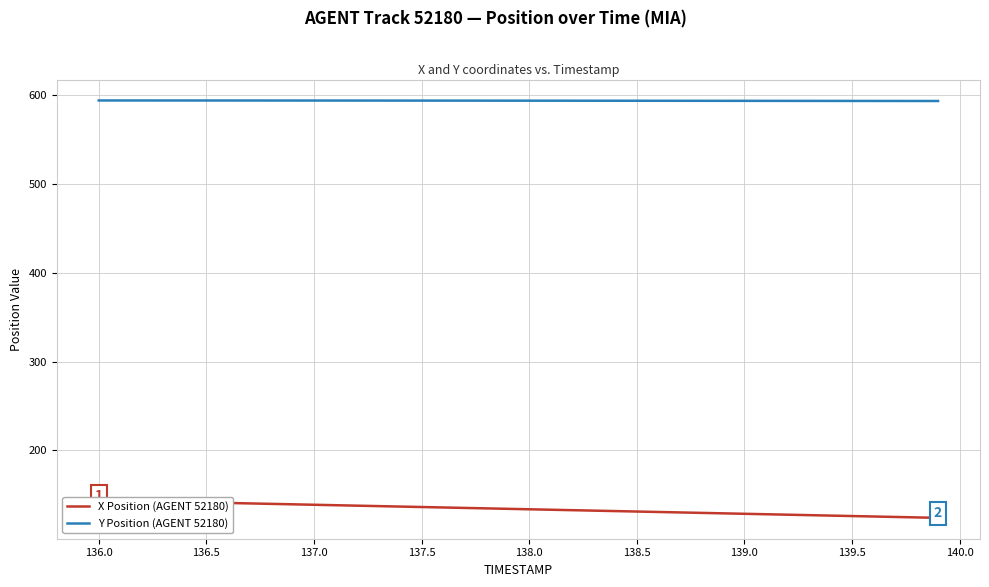

What is the highest value of the Y Position (AGENT 52180) series?

593.9